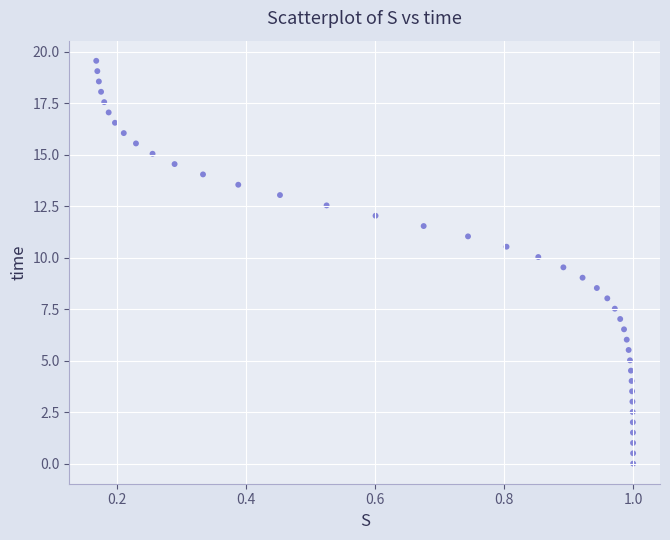

What is the range of X values (max minus min)?

0.8